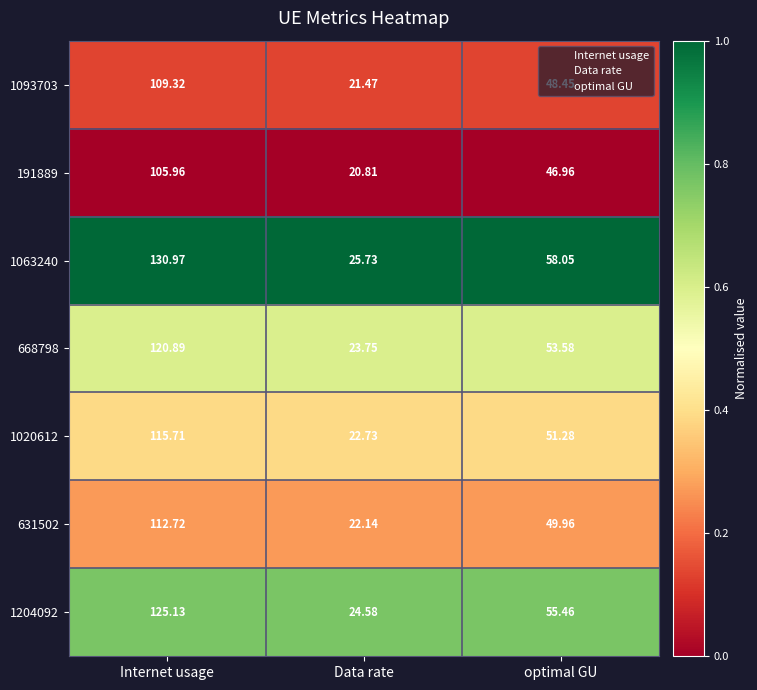

Which label corresponds to the smallest value in the chart?

Data rate